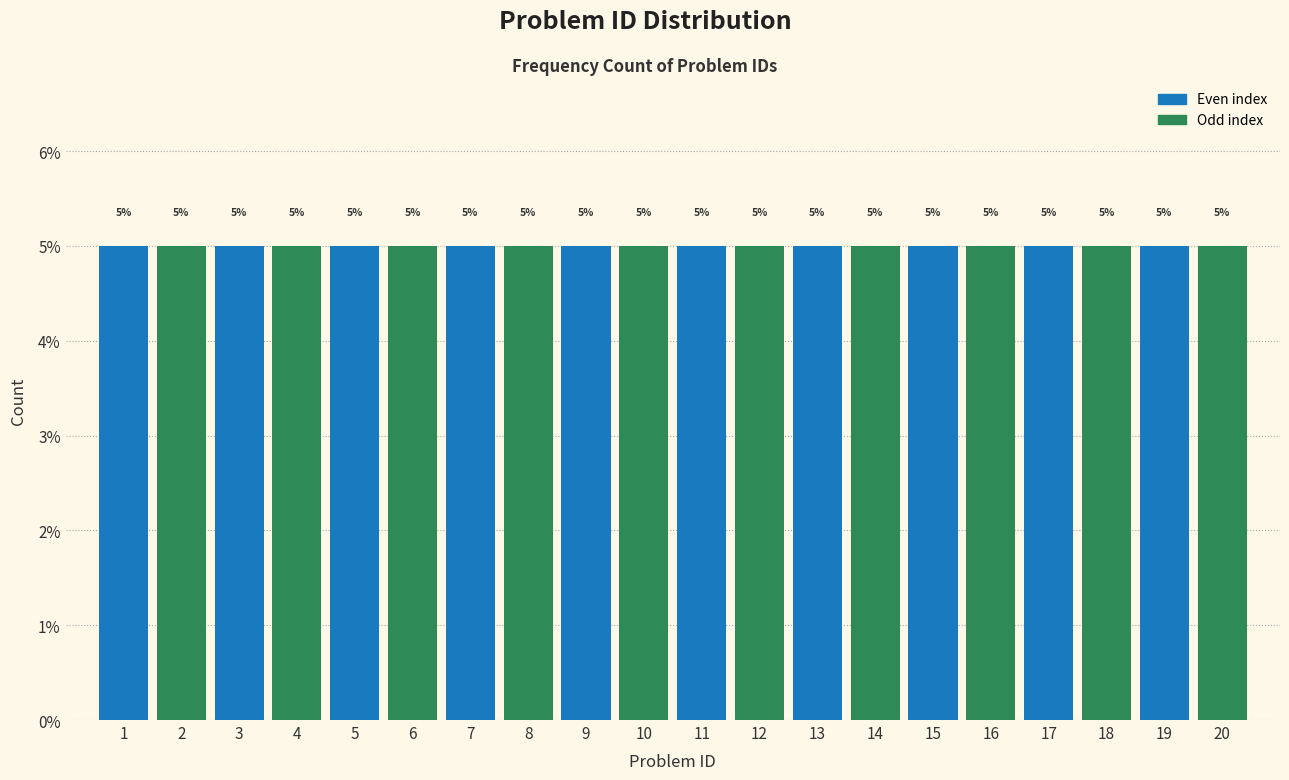

Reading left to right, transcribe this chart: for each bar, give the range it covers on the x-axis and its height.

0.5 to 1.5: 5
1.5 to 2.5: 5
2.5 to 3.5: 5
3.5 to 4.5: 5
4.5 to 5.5: 5
5.5 to 6.5: 5
6.5 to 7.5: 5
7.5 to 8.5: 5
8.5 to 9.5: 5
9.5 to 10.5: 5
10.5 to 11.5: 5
11.5 to 12.5: 5
12.5 to 13.5: 5
13.5 to 14.5: 5
14.5 to 15.5: 5
15.5 to 16.5: 5
16.5 to 17.5: 5
17.5 to 18.5: 5
18.5 to 19.5: 5
19.5 to 20.5: 5